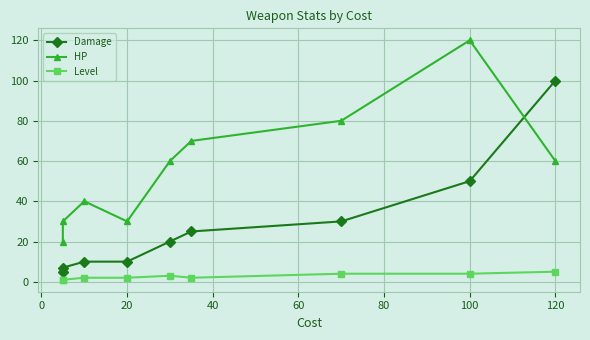

True or false: Level and Damage cross at least once.

False